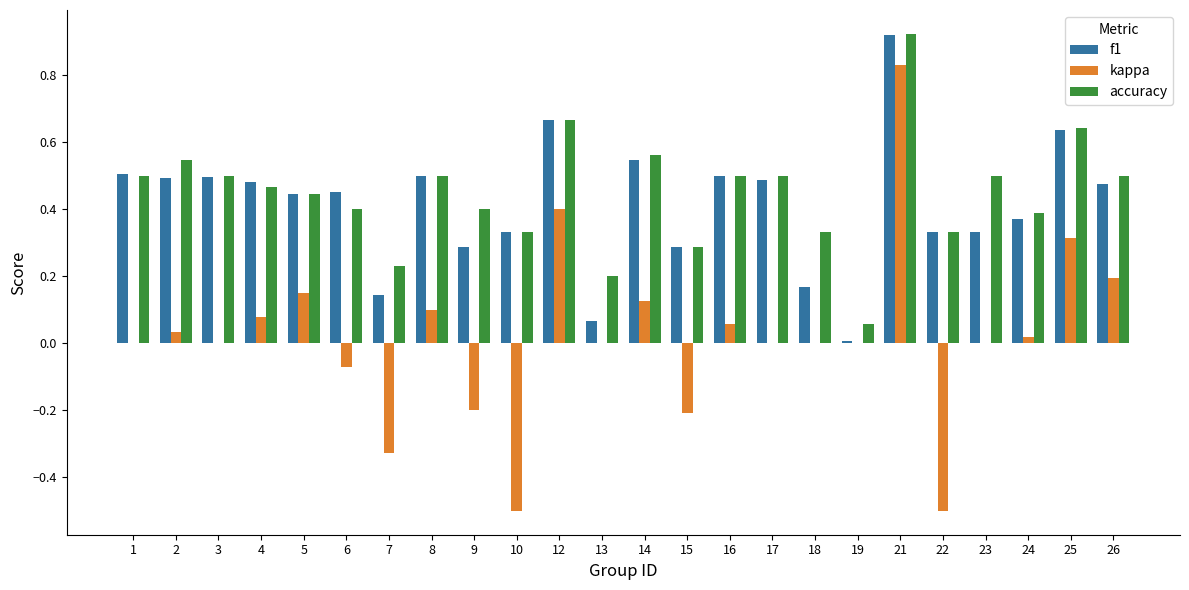

What are all the series names shown in the legend?

f1, kappa, accuracy